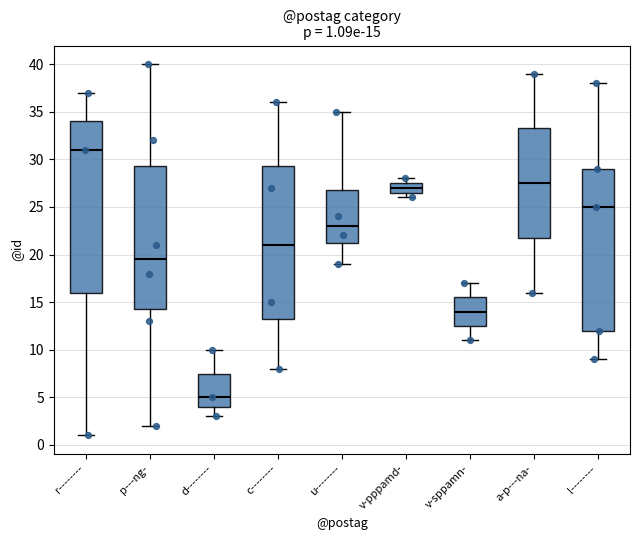

Which box has the highest median line?

r--------